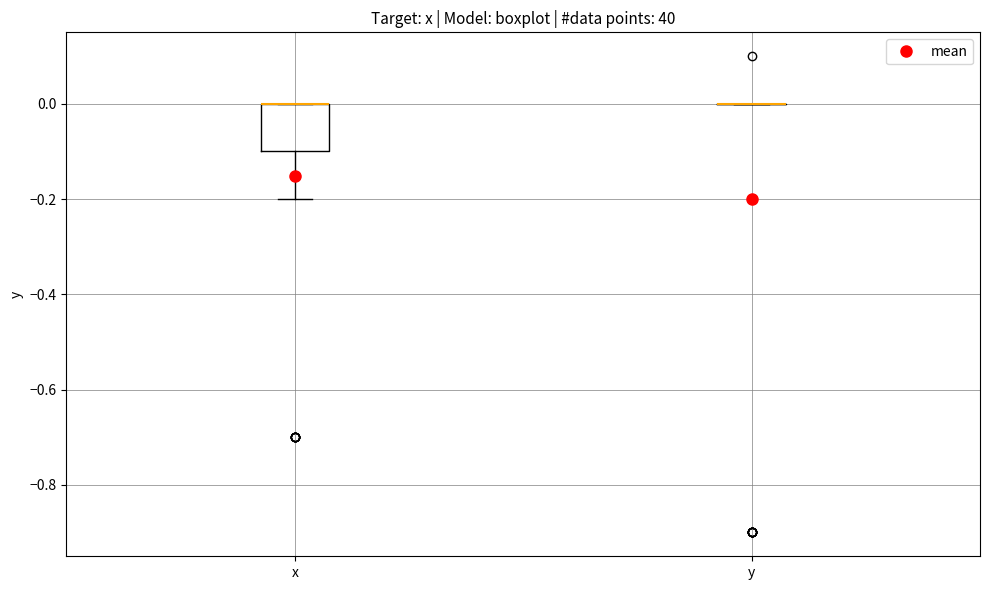

Which box is the tallest, from its lower edge to its upper edge?

x